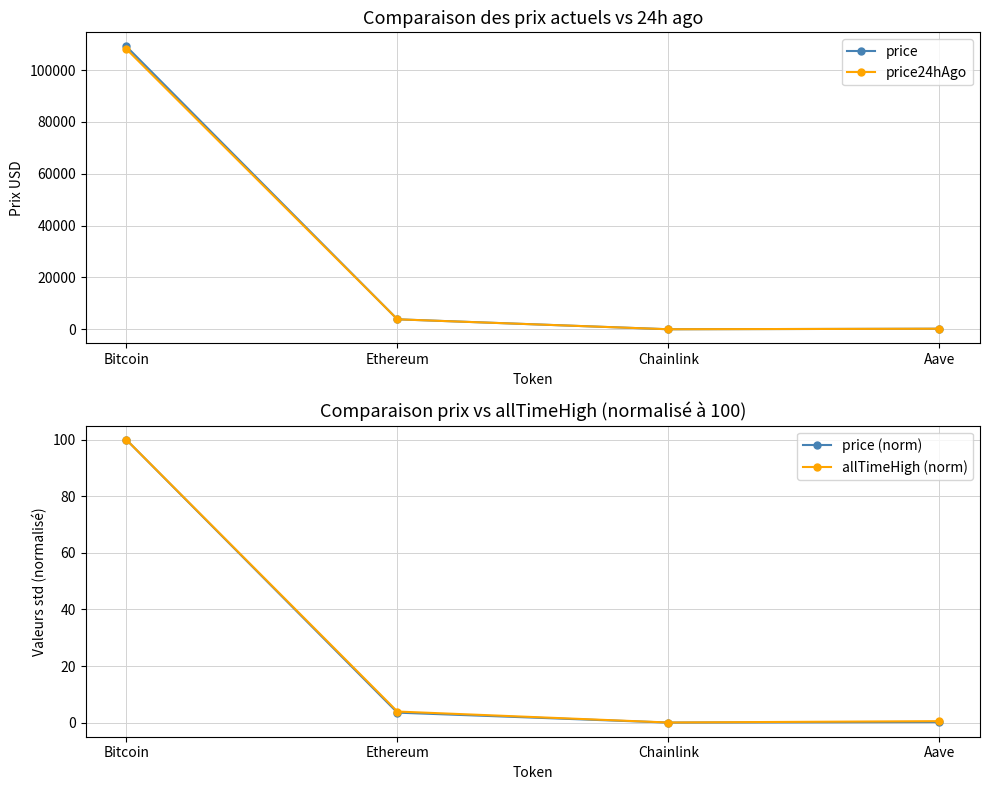

In allTimeHigh (norm), how many points are lower than both neighbors (excluding endpoints)?

1